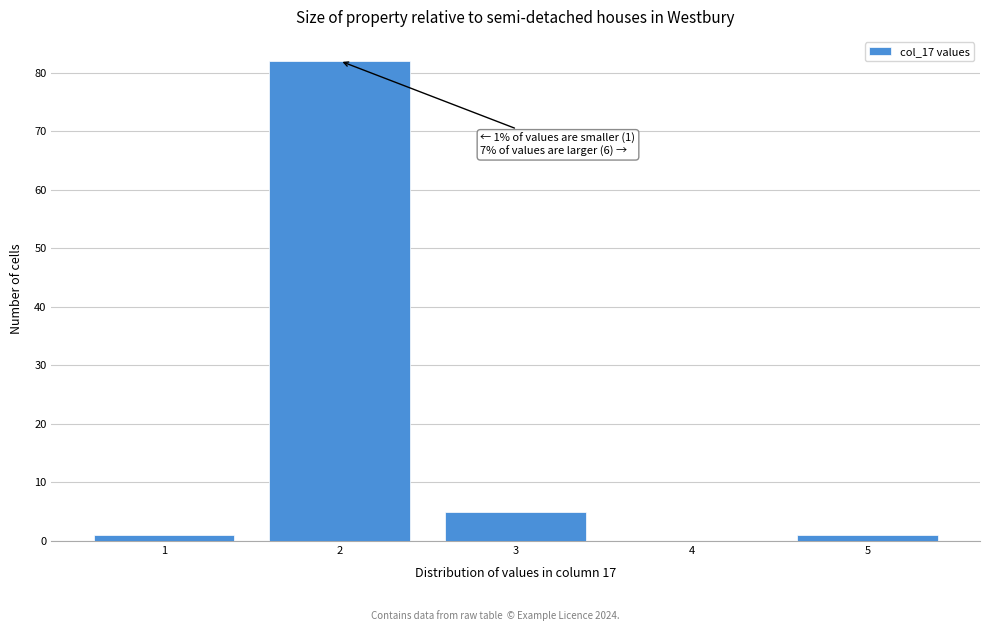

Over which range of the x-axis is the bar tallest?

1.5 to 2.5